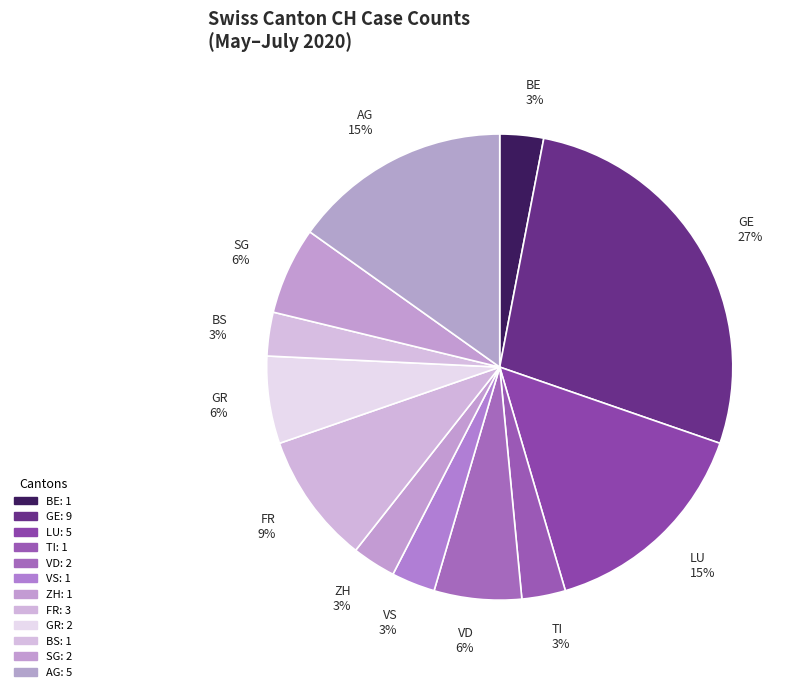

Is it true that LU is 15% of the pie?

True